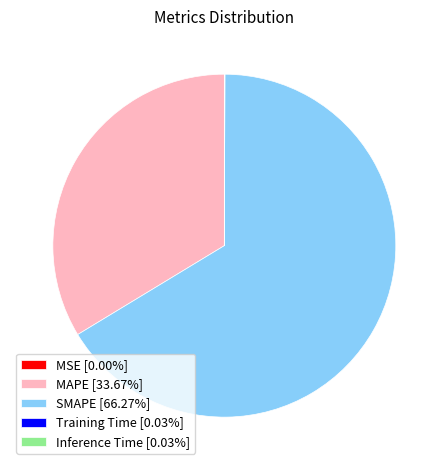

Does SMAPE [66.27%] account for over 50% of the chart?

Yes